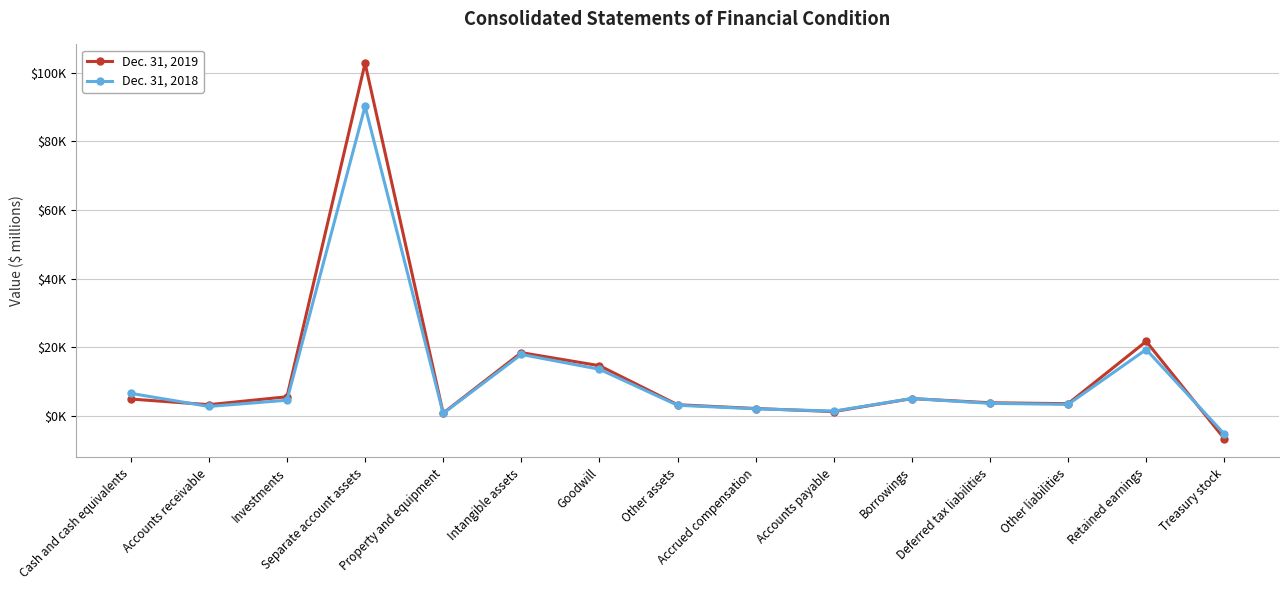

In Dec. 31, 2019, how many points are higher than both neighbors (excluding endpoints)?

4